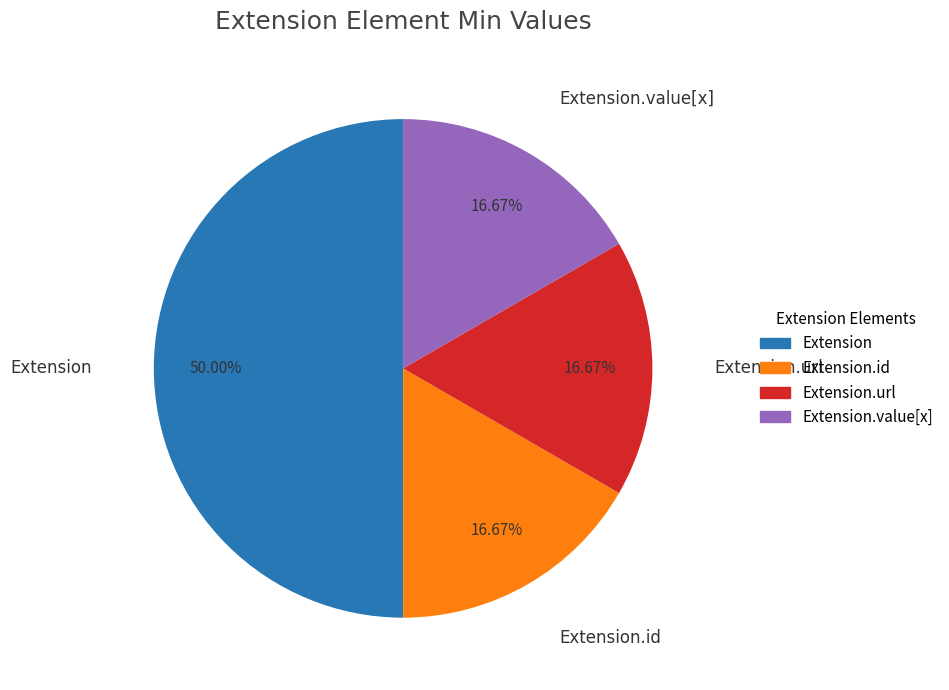

Does Extension.id represent more than half of the total?

No